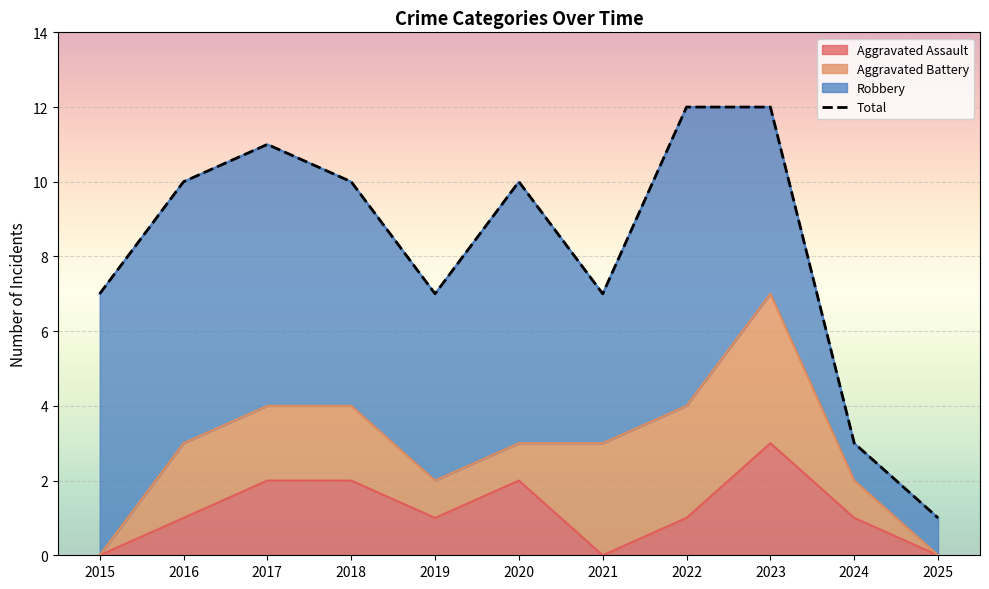

What is the difference between the maximum and minimum values?

11